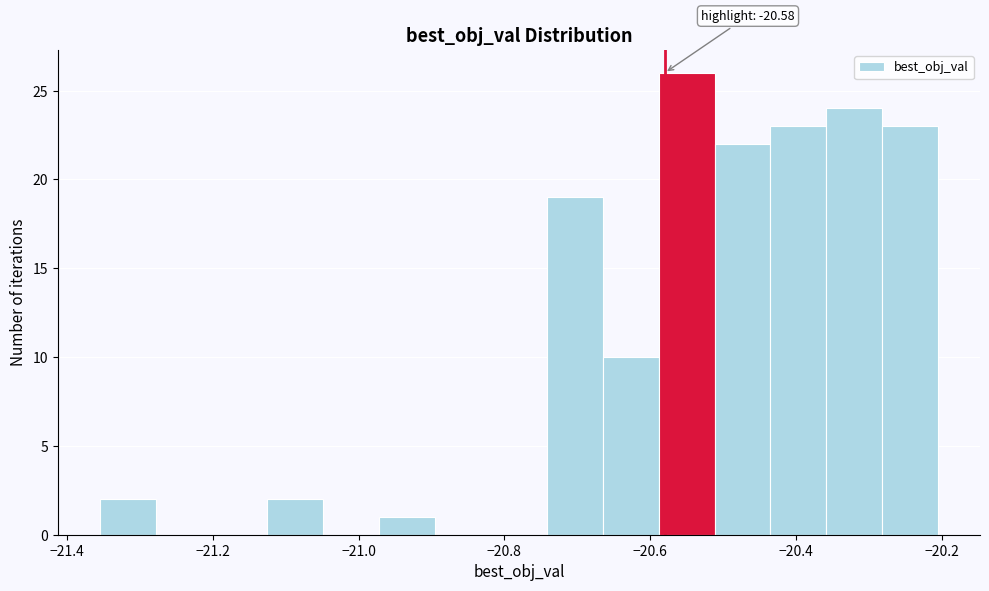

Read against the x-axis, roughly where is the centre of the tallest bar?

-20.56